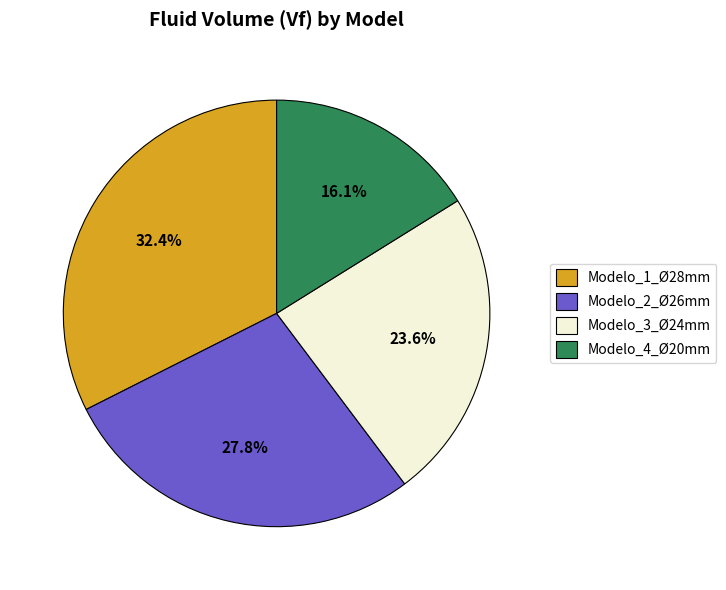

Does any single category account for the majority?

No